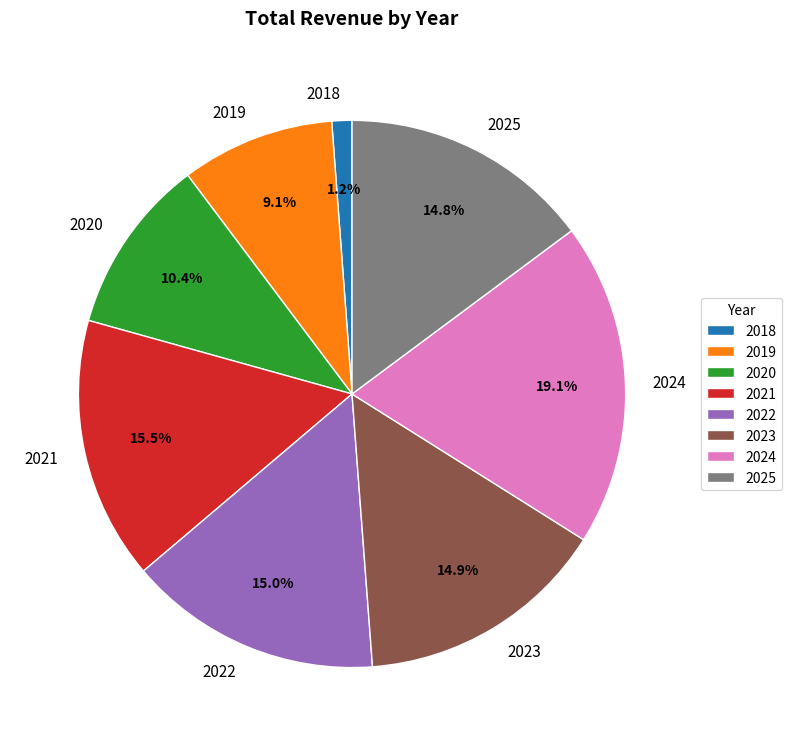

The 2019 slice represents 9% of the pie. True or false?

True